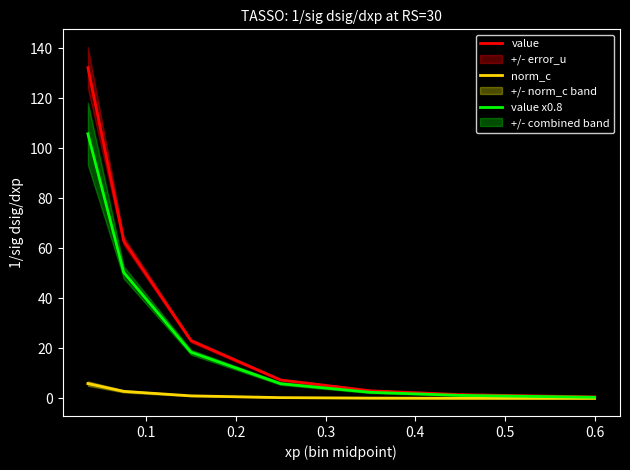

What is the maximum value for value?

132.2